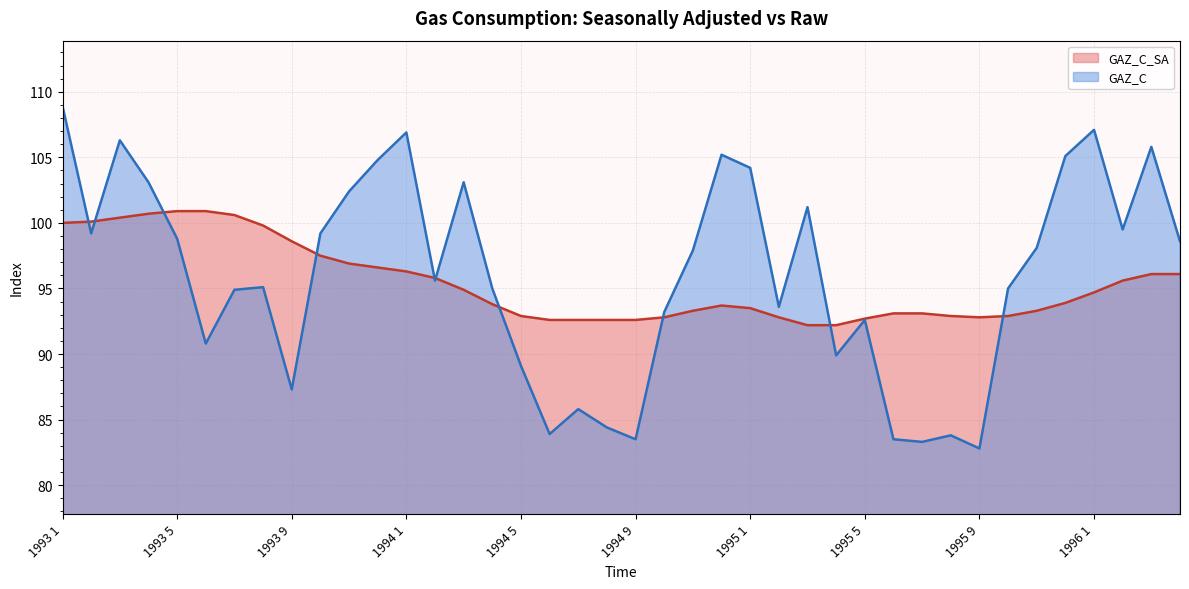

At how many categories does at least one series exceed 102?

12